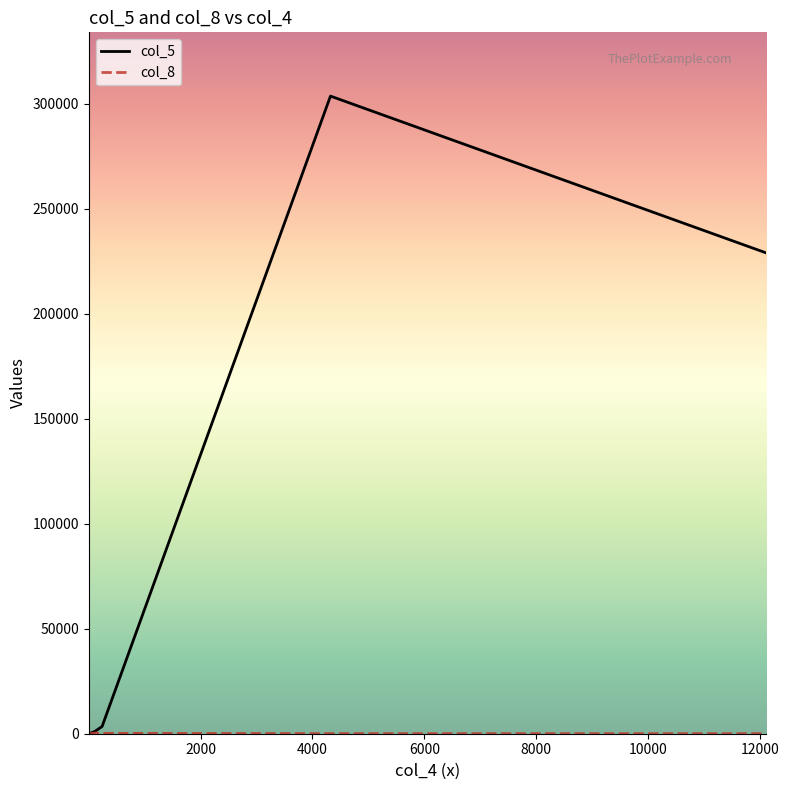

What is the maximum value shown in the chart?

303637